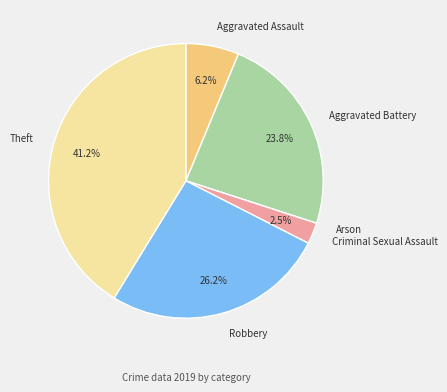

True or false: Aggravated Assault accounts for 6% of the total.

True